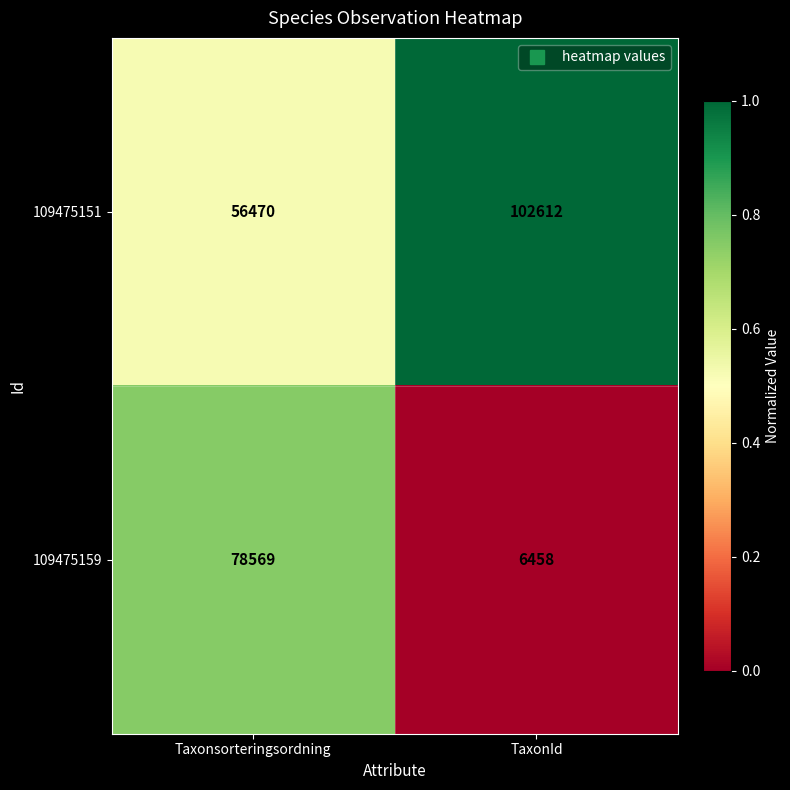

At Taxonsorteringsordning, list the series in order from smallest to largest.

109475151, 109475159